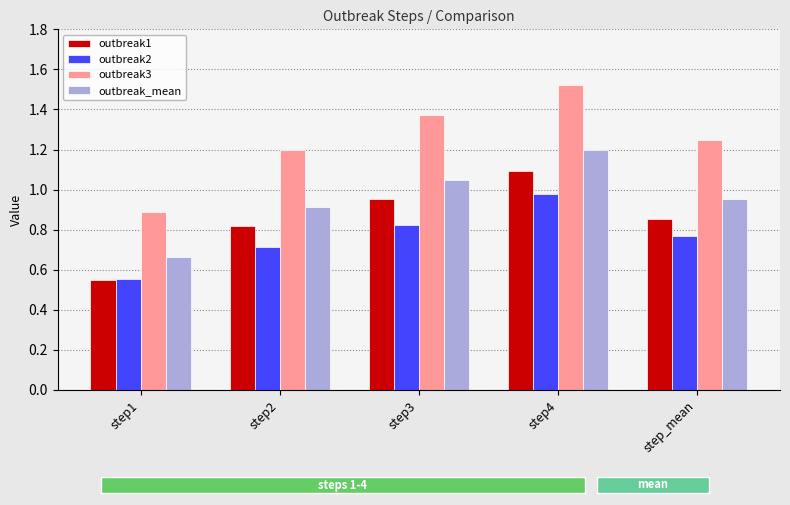

Which series has the largest range (max minus min)?

outbreak3